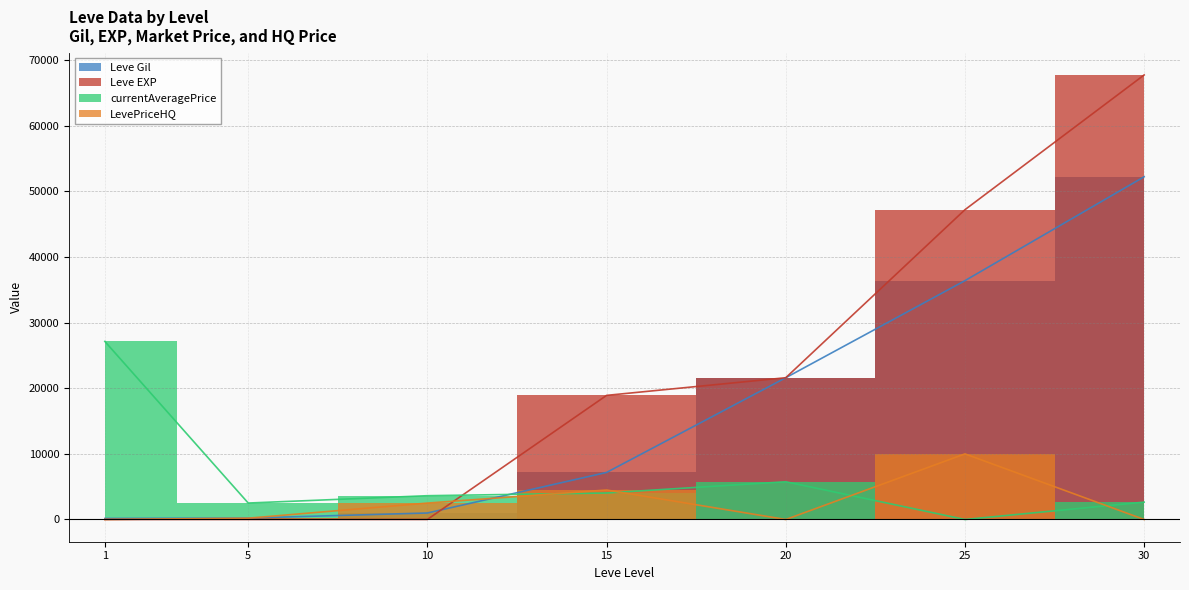

Does the chart display data point markers on the line(s)?

No